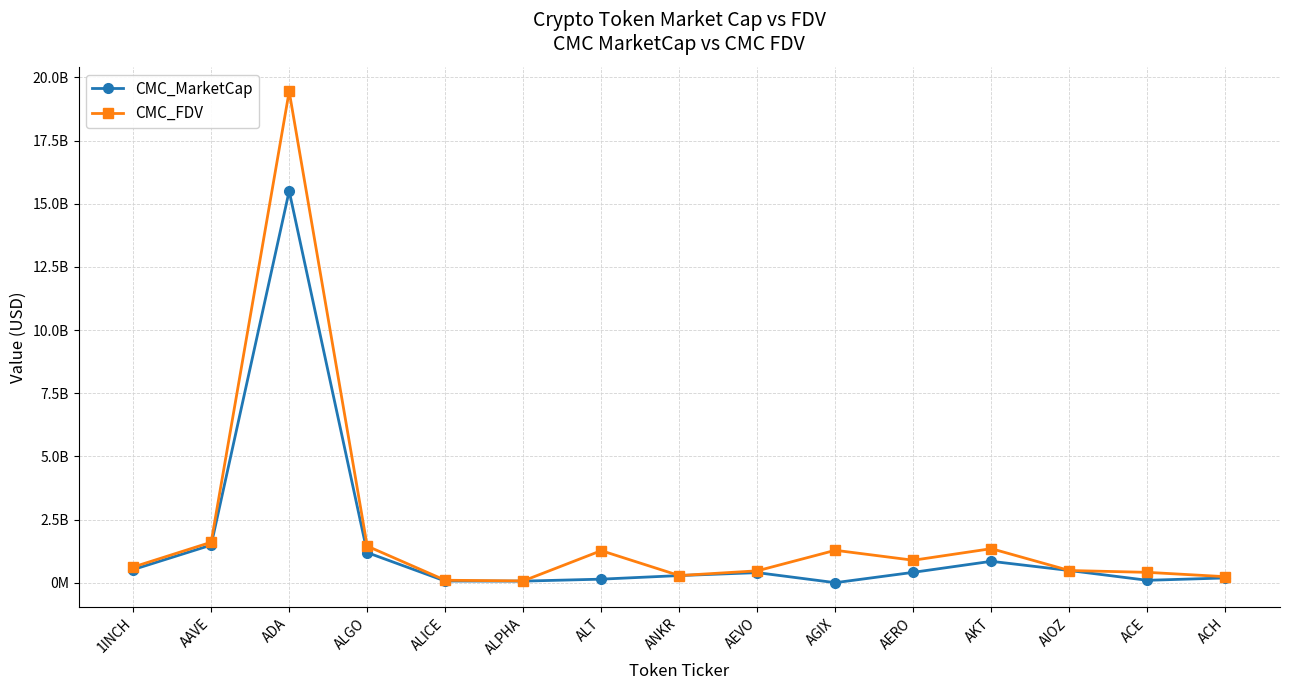

The value of CMC_FDV at AIOZ is 481292228.2. True or false?

True